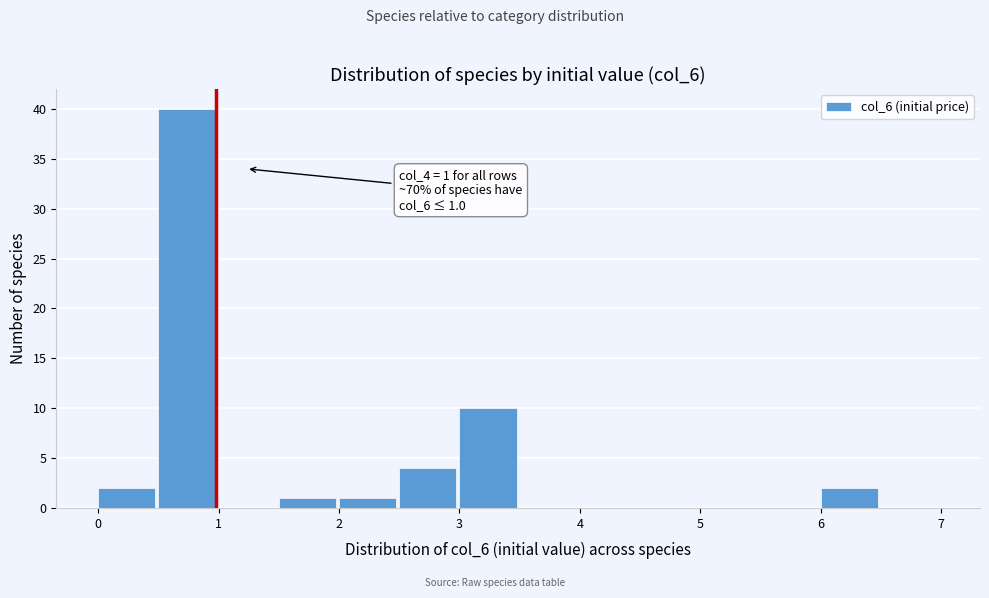

Over which range of the x-axis is the bar tallest?

0.5 to 1.0